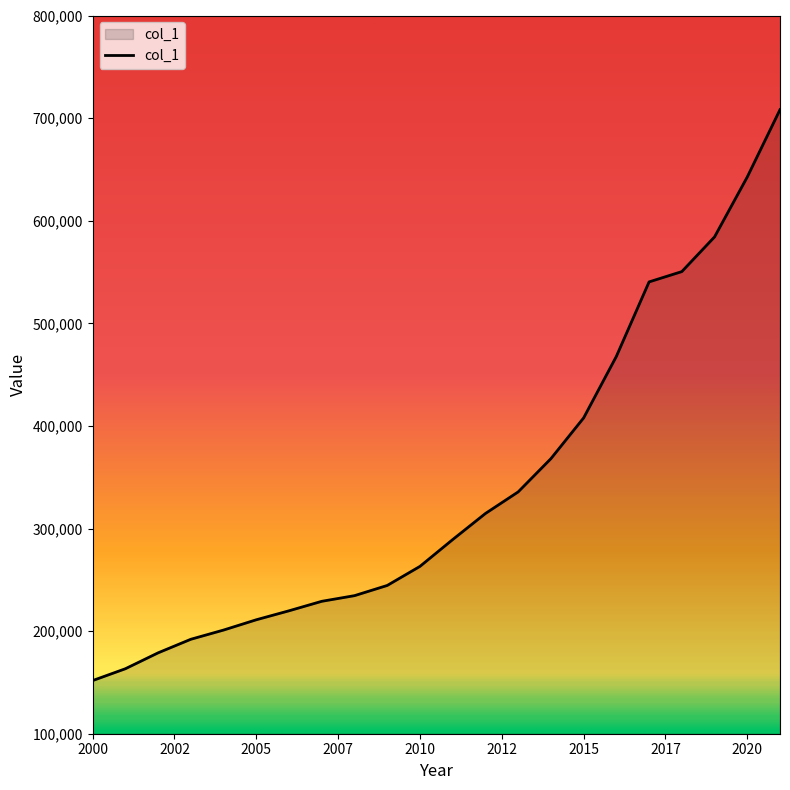

What is the minimum value shown in the chart?

151804